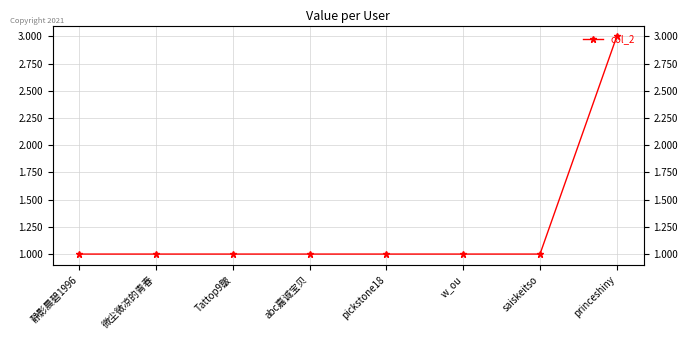

What is the ratio of the value at pickstone18 to the value at Tattop9皺?

1.0